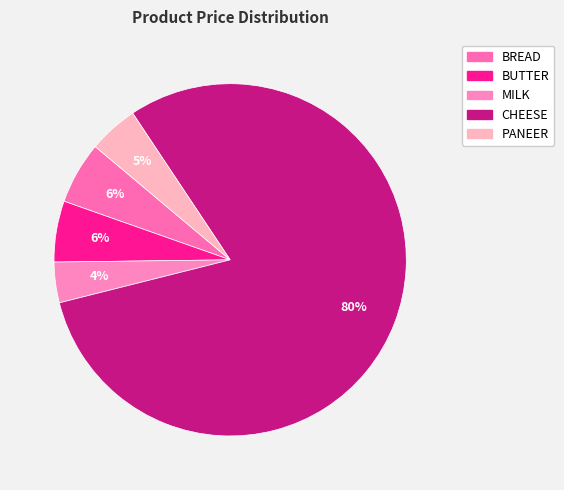

Combined, do CHEESE and PANEER account for over 50%?

Yes